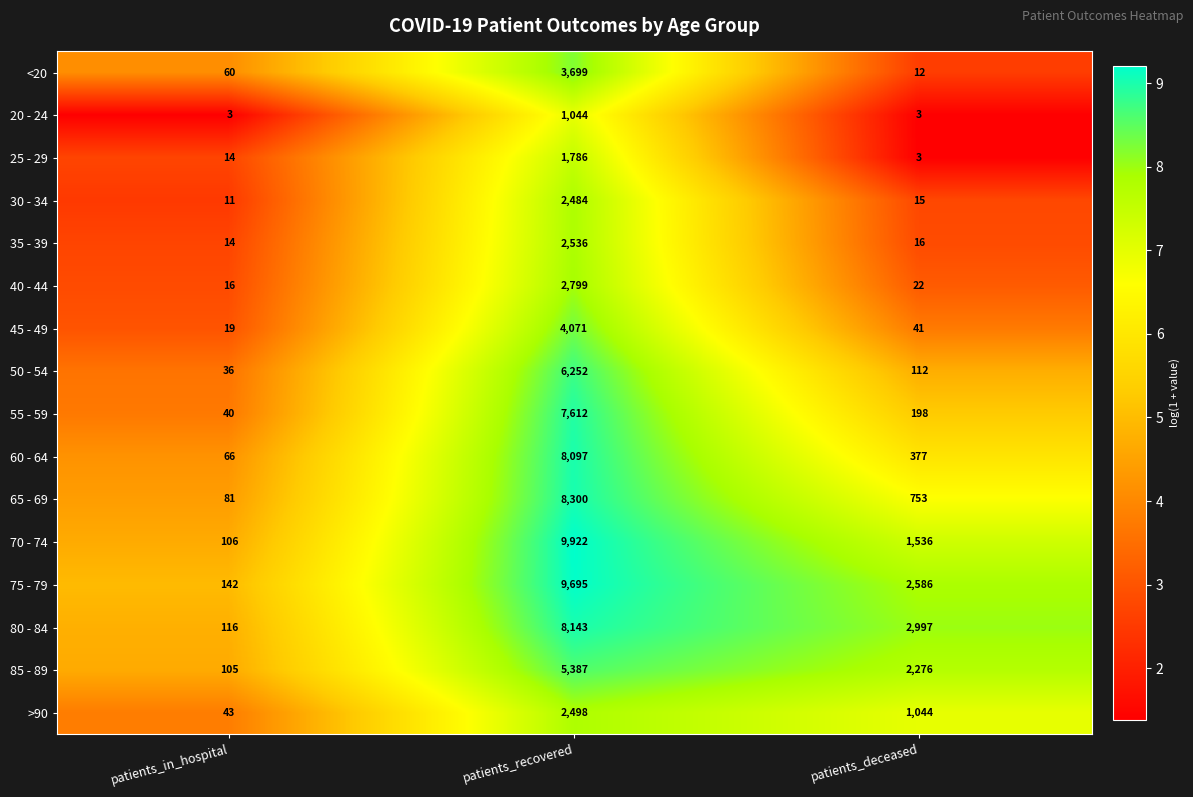

Which series changed the most between patients_recovered and patients_deceased?

70 - 74